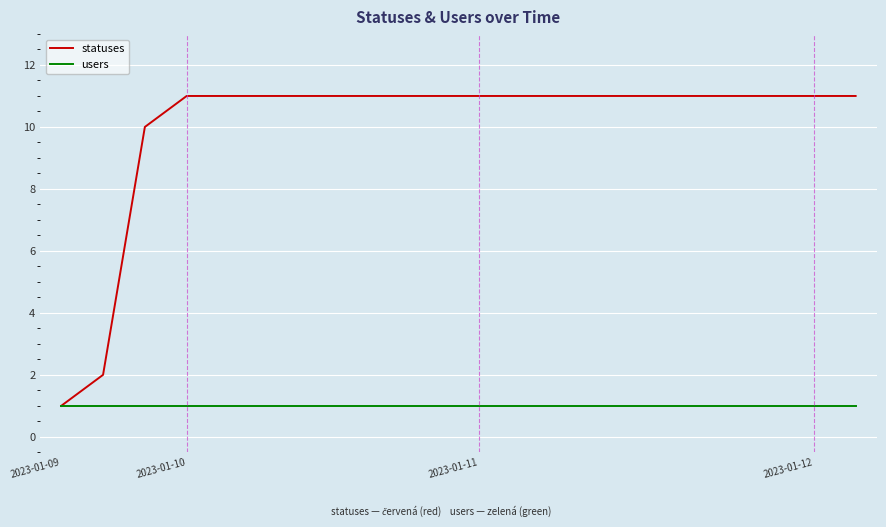

What is the highest value of the statuses series?

11